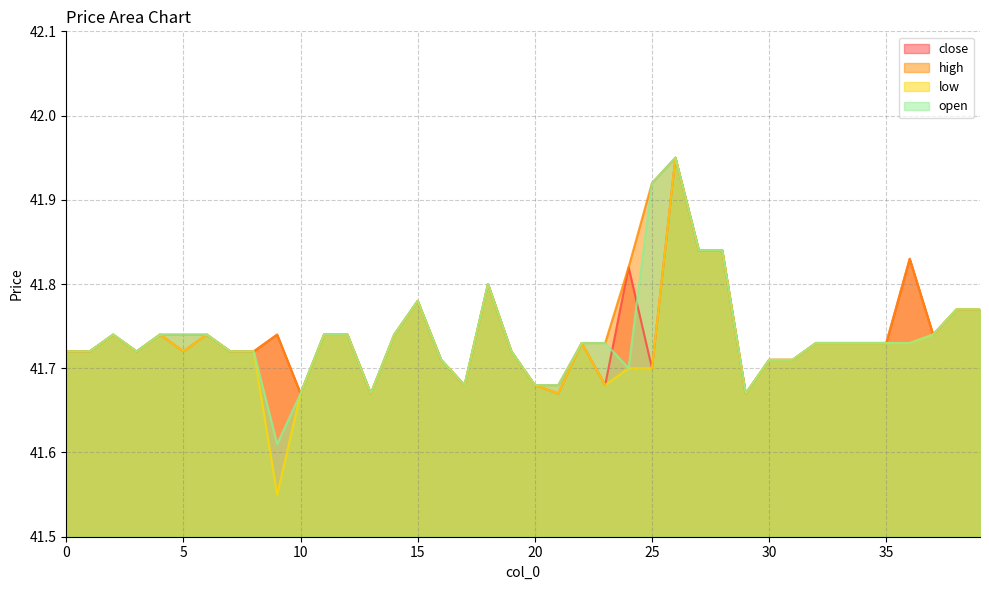

Rank the series by their maximum value, from lowest to highest.

close, high, low, open